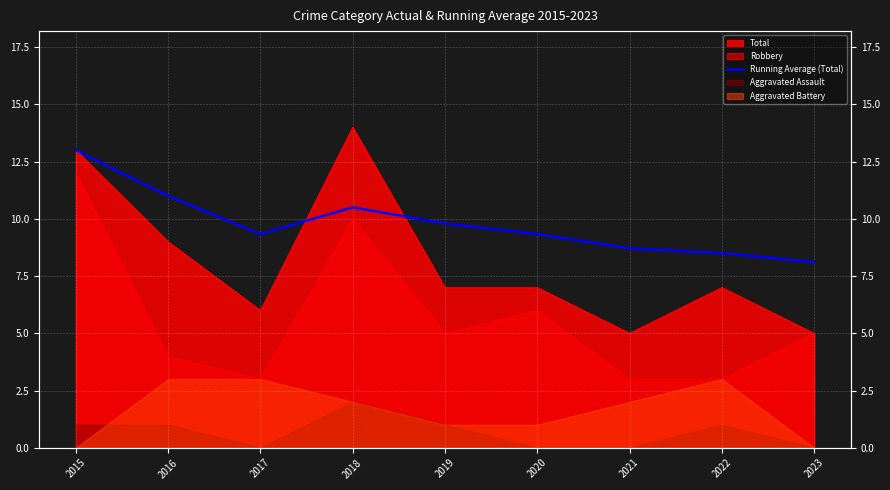

What is the ratio of the value at 2017 to the value at 2021?

1.1